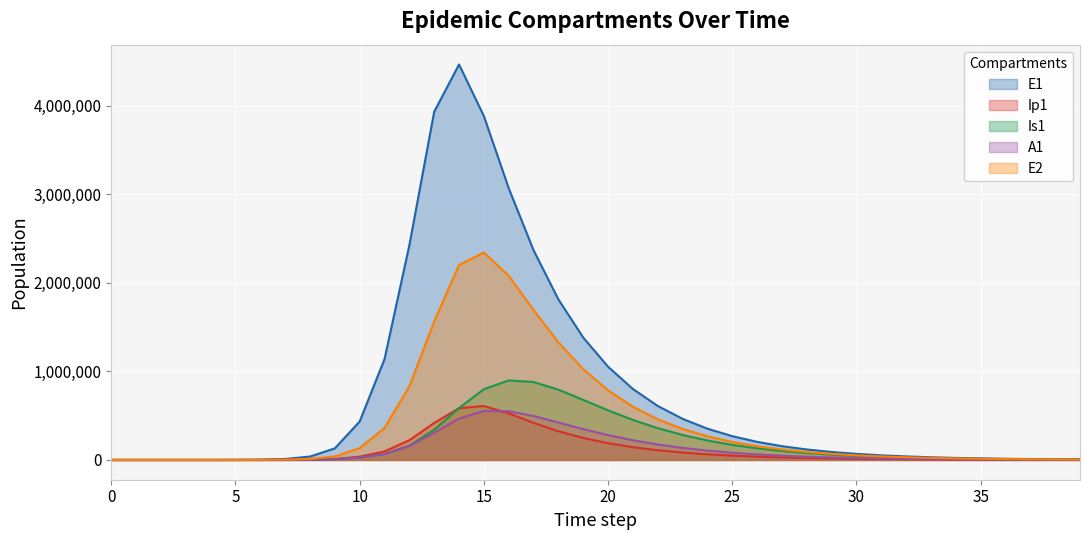

The E2 series shows 602303.0 at 14. True or false?

False